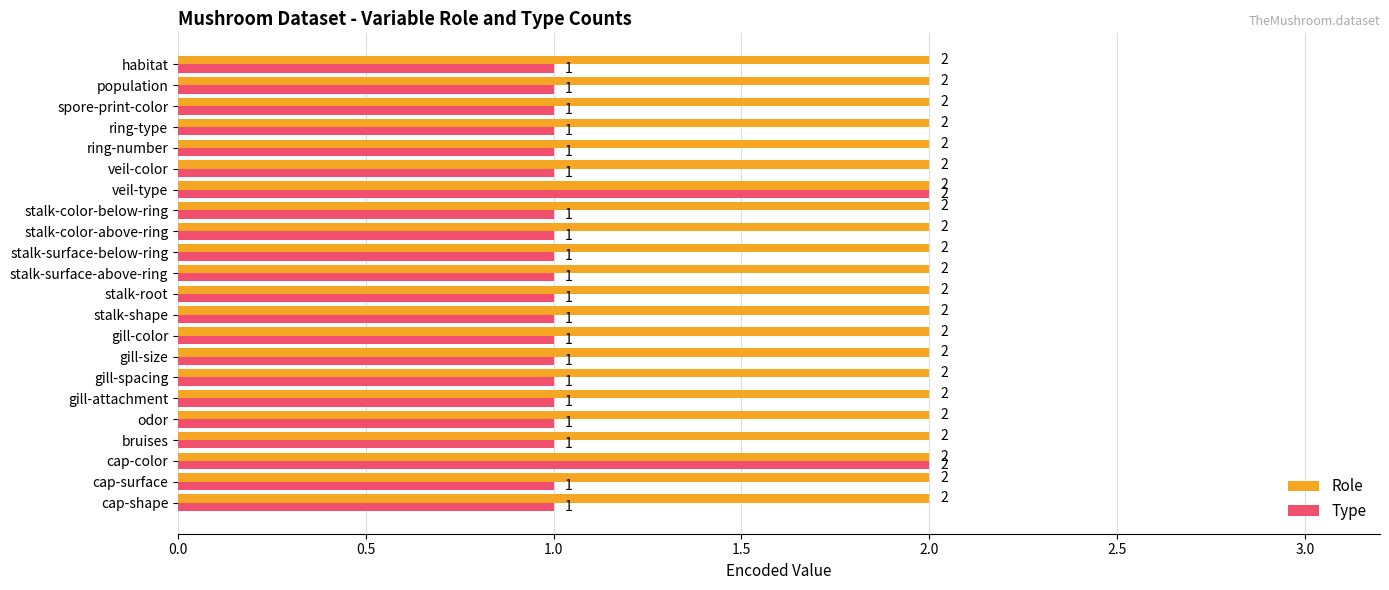

Which series has the largest total across all categories?

Role